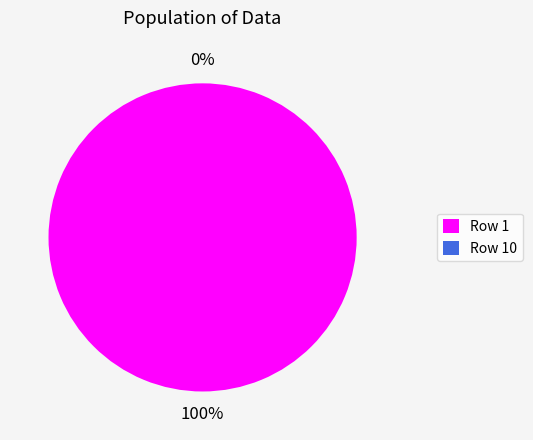

Which category has the biggest portion of the pie?

1